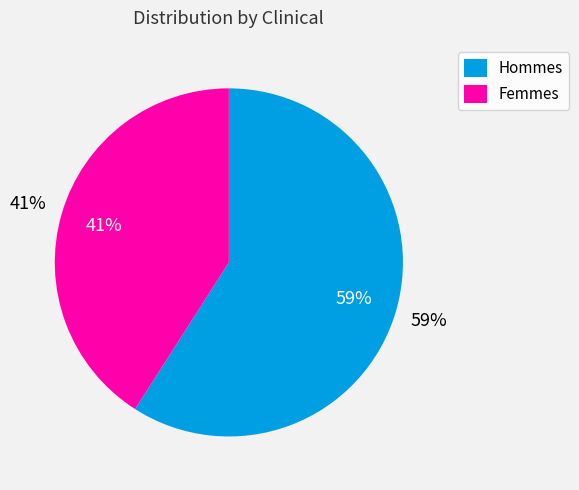

Is it true that 32 is 15% of the pie?

False